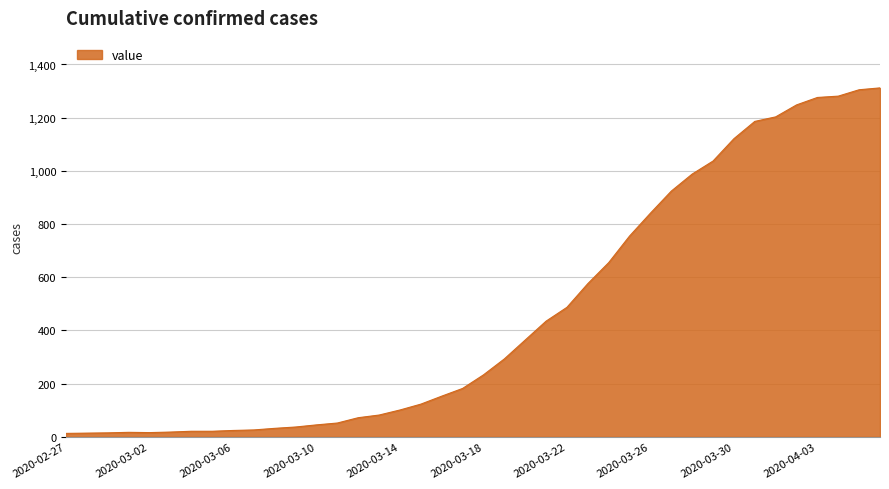

What is the maximum value shown in the chart?

1312